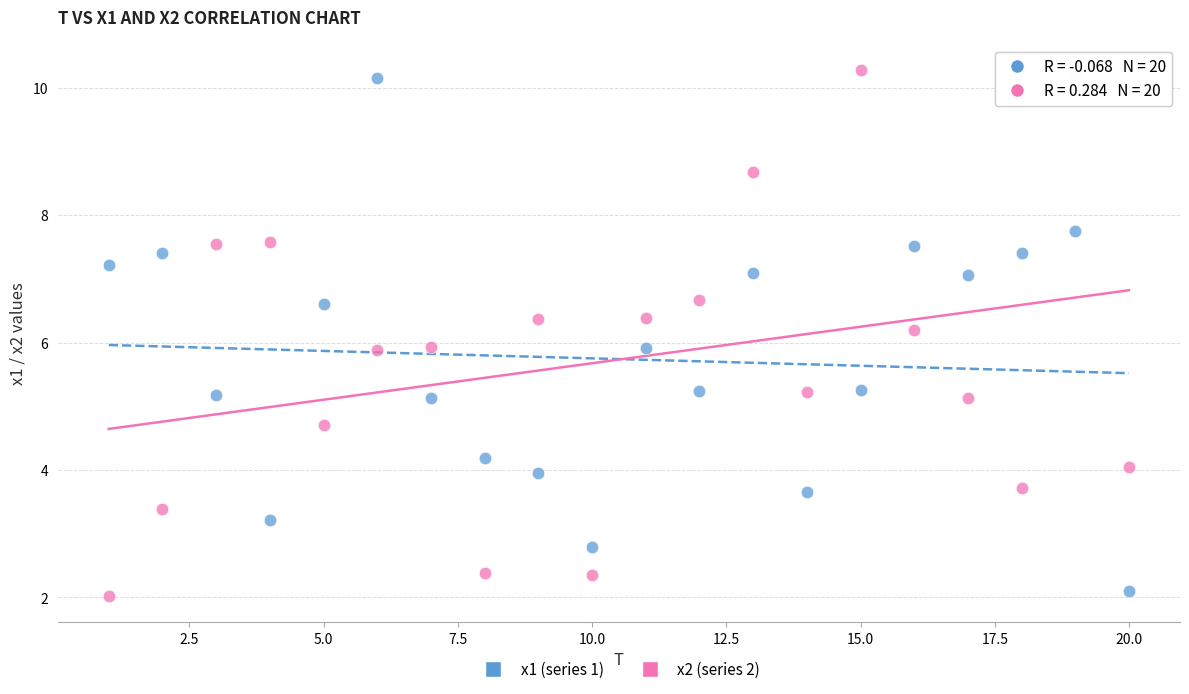

Across all data points, what is the range of Y values (max minus min)?

8.3